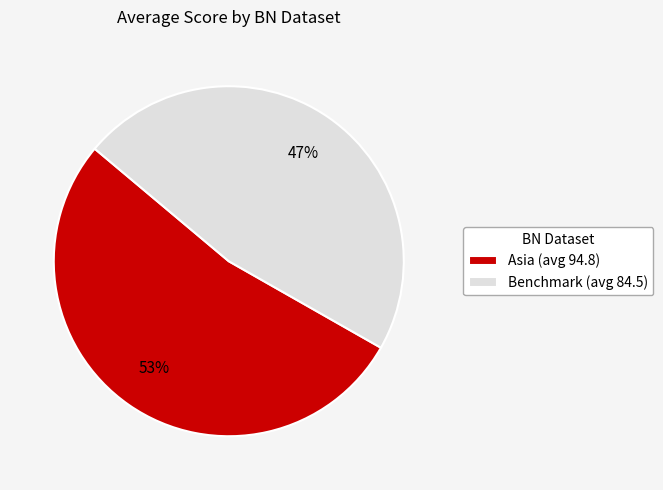

Approximately how many times larger is the value at Asia (avg 94.8) compared to Benchmark (avg 84.5)?

1.1